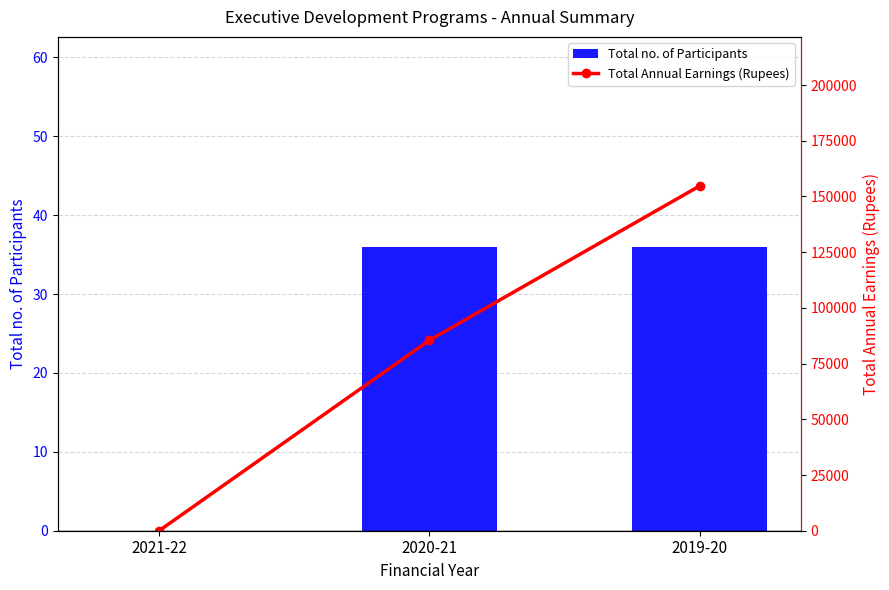

What is the maximum value for Total no. of Participants?

36